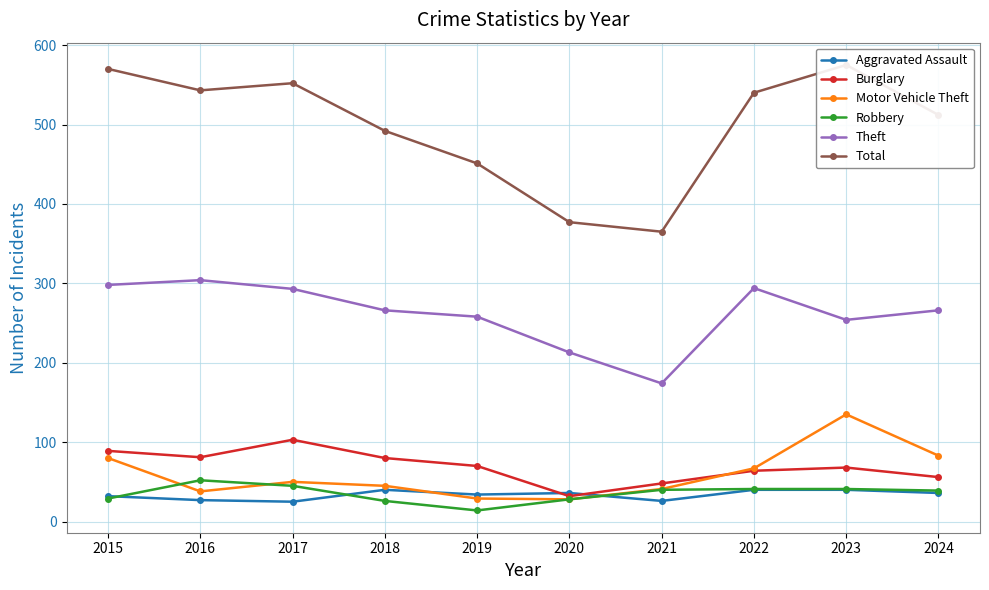

What value does the Burglary series have at 2019, to the nearest 5?

70